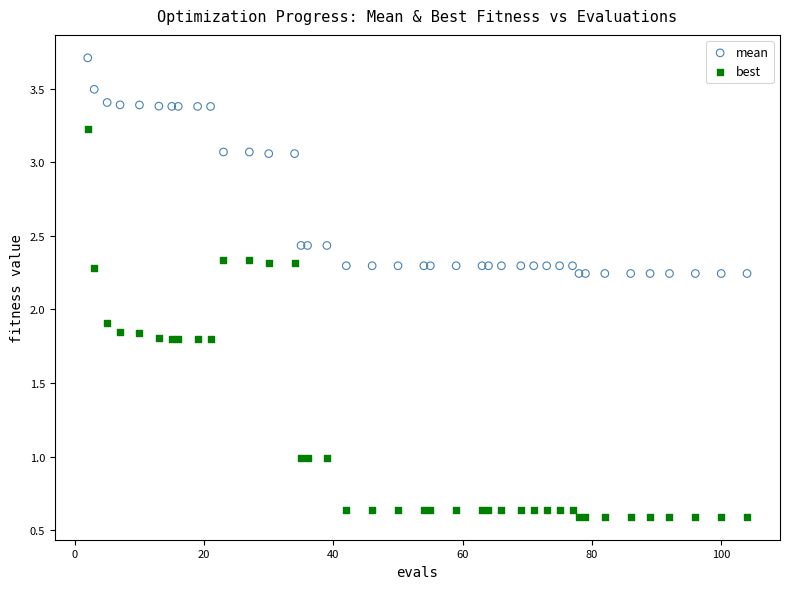

Which series has the largest Y range (max minus min)?

best